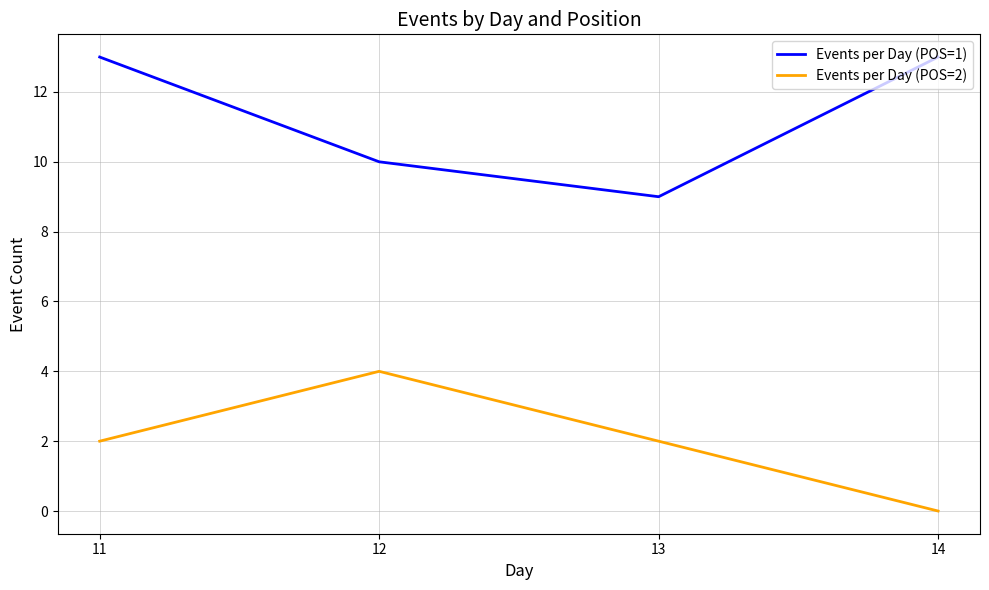

True or false: Events per Day (POS=2) and Events per Day (POS=1) intersect in this chart.

False